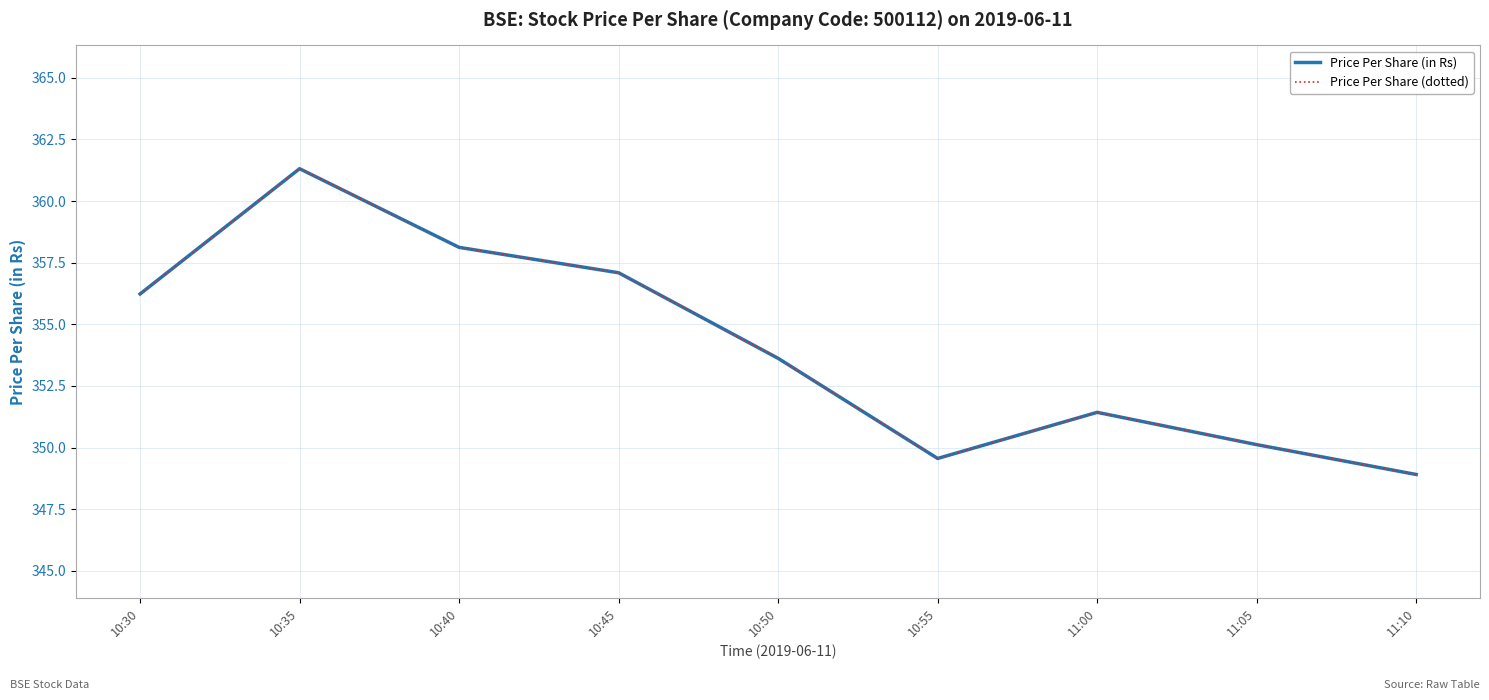

True or false: Price Per Share (in Rs) and Price Per Share (dotted) intersect in this chart.

False